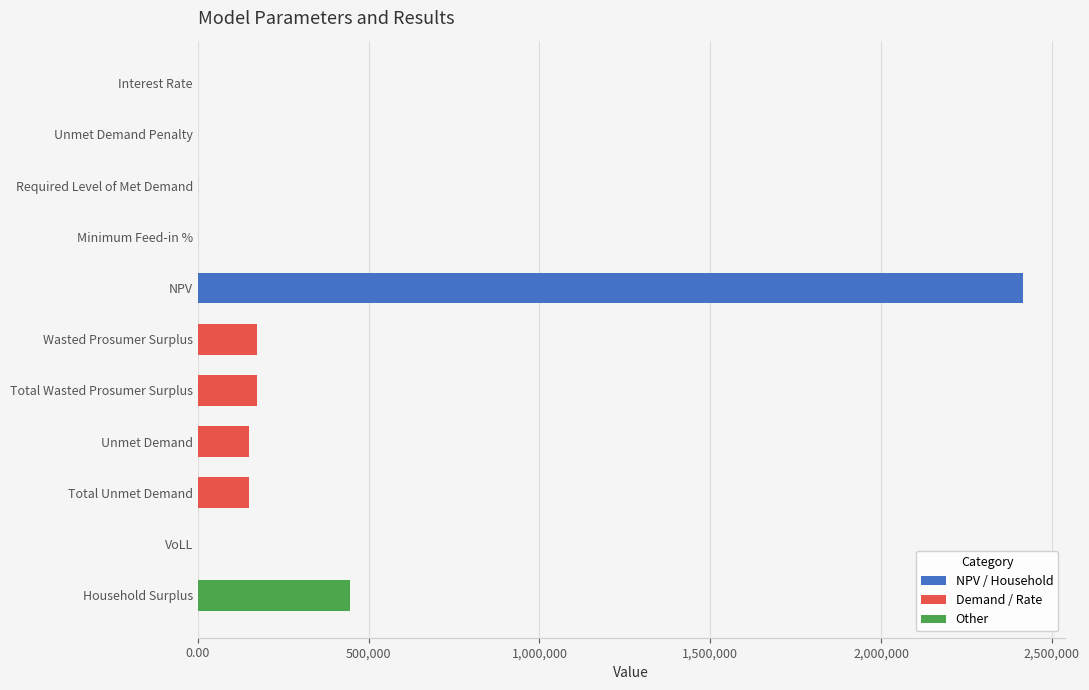

What is the greatest value displayed?

2416688.1